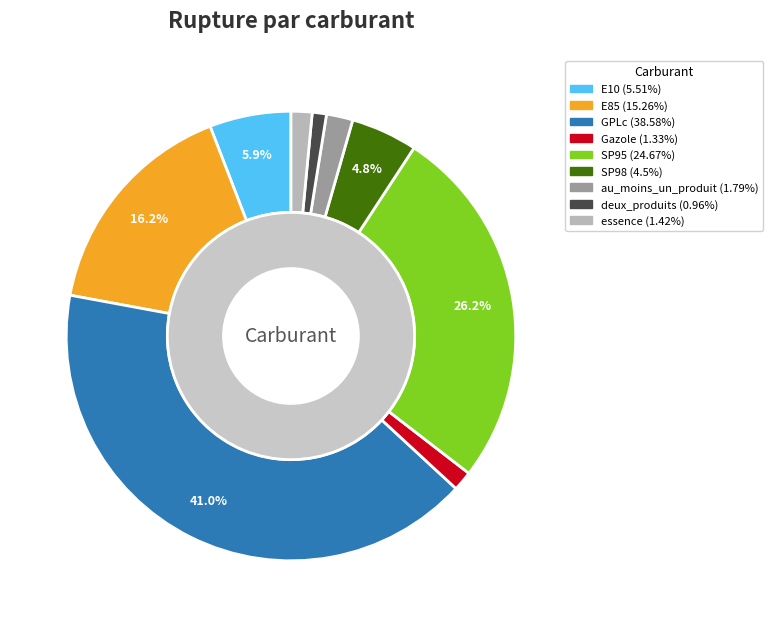

Do Gazole and au_moins_un_produit together represent more than half of the pie?

No